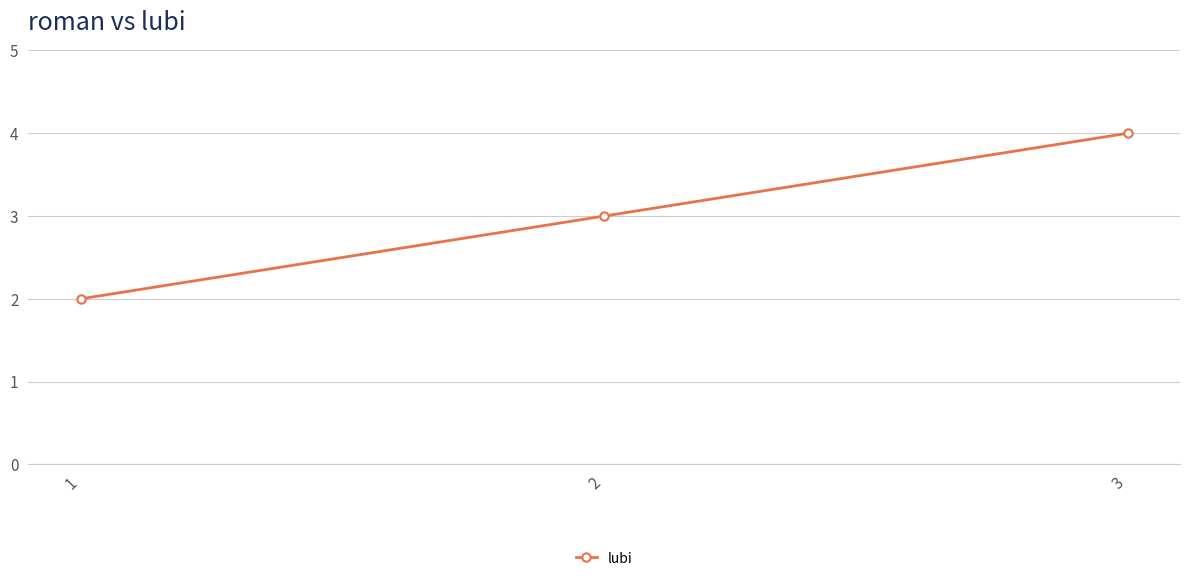

Where is the data nearest to the value 3?

2